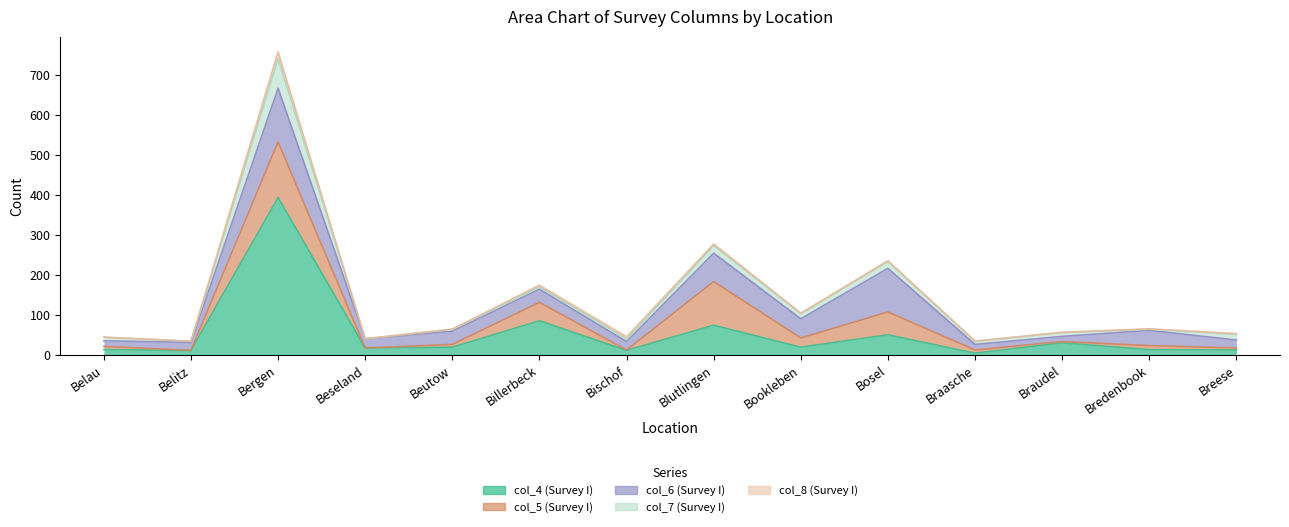

How many series are shown in this chart?

5